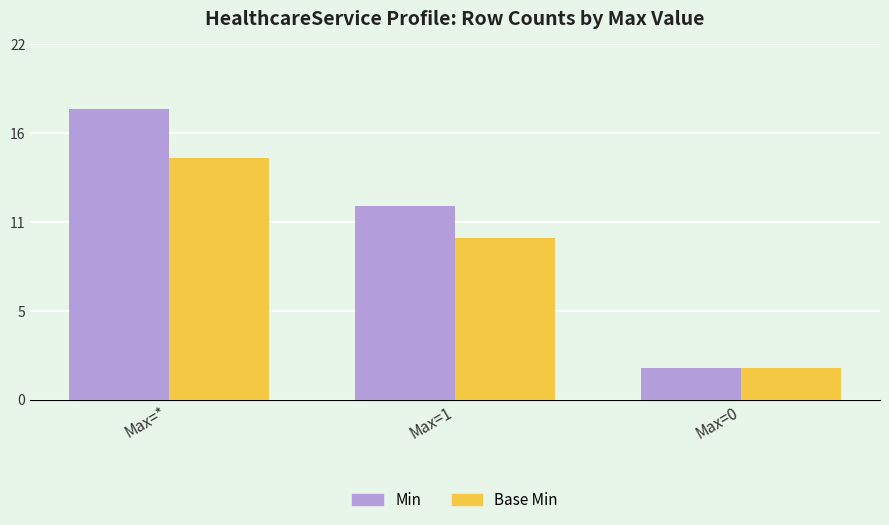

At which category does the chart reach its minimum across all series?

Max=0